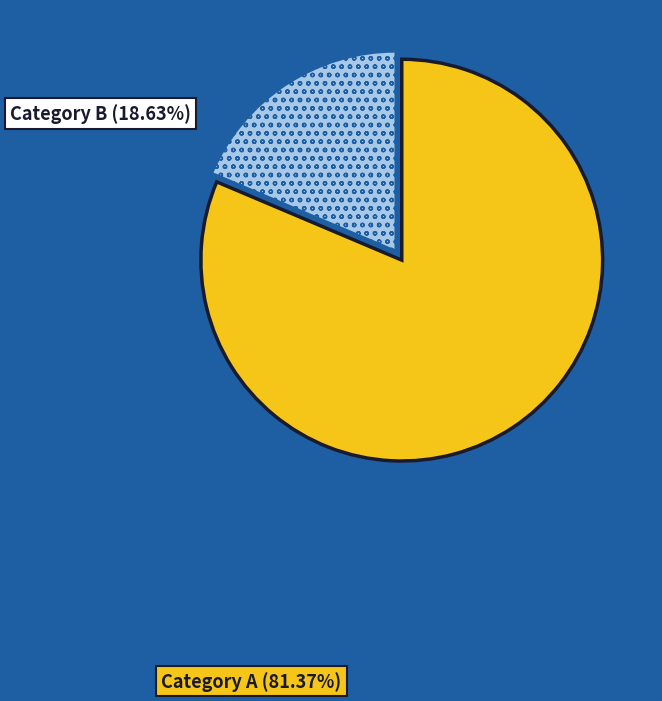

Is there any slice that represents more than half of the pie?

Yes